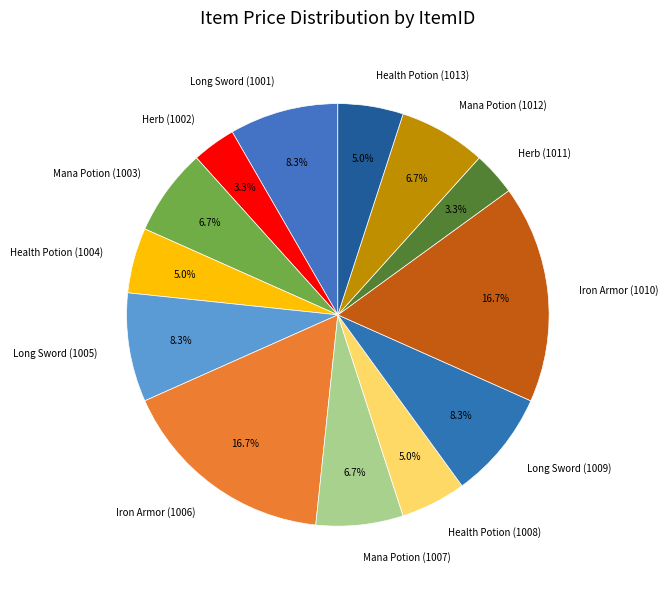

Is the sum of Iron Armor (1010) and Mana Potion (1003) greater than half?

No